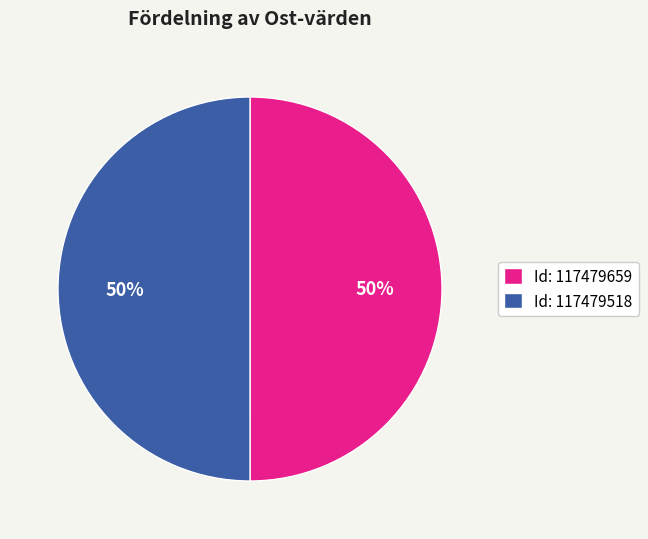

To the nearest percent, what portion does Id: 117479518 represent?

50%